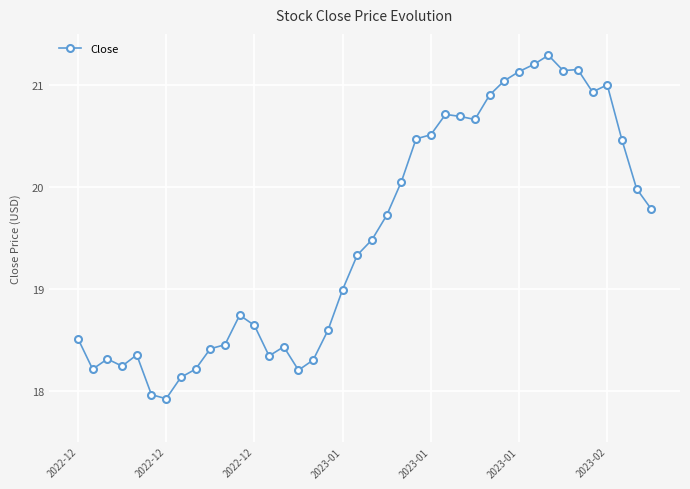

What is the maximum value shown in the chart?

21.3